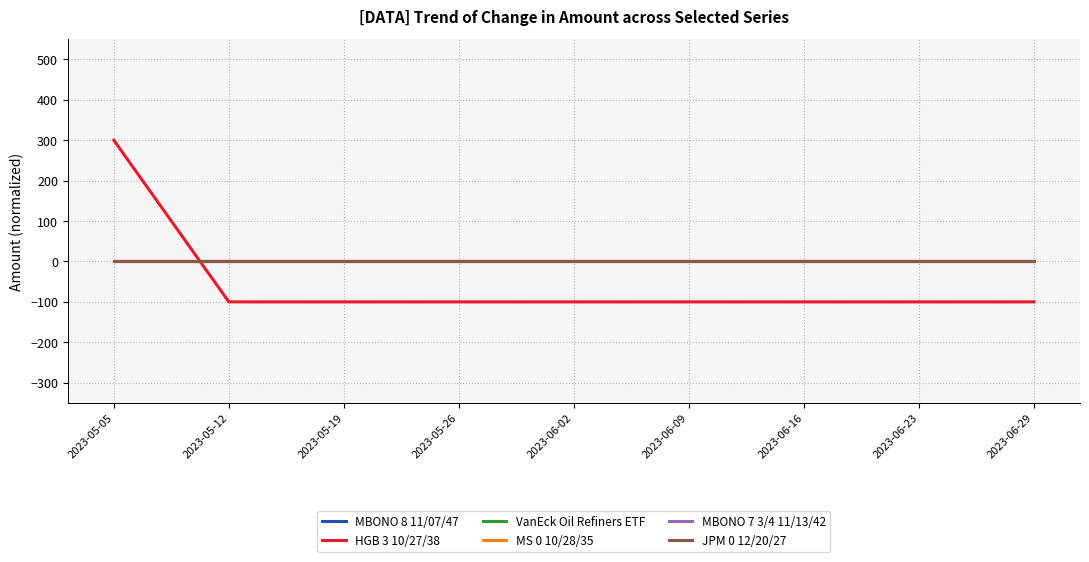

What is the total value across all series at 2023-06-29?

-100